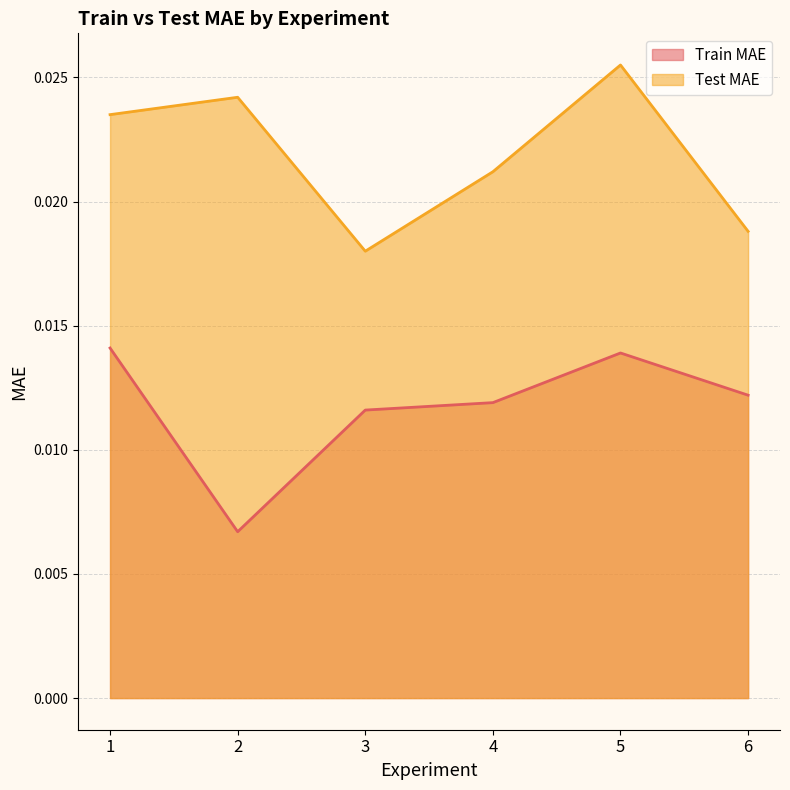

Does the chart have visible grid lines?

Yes